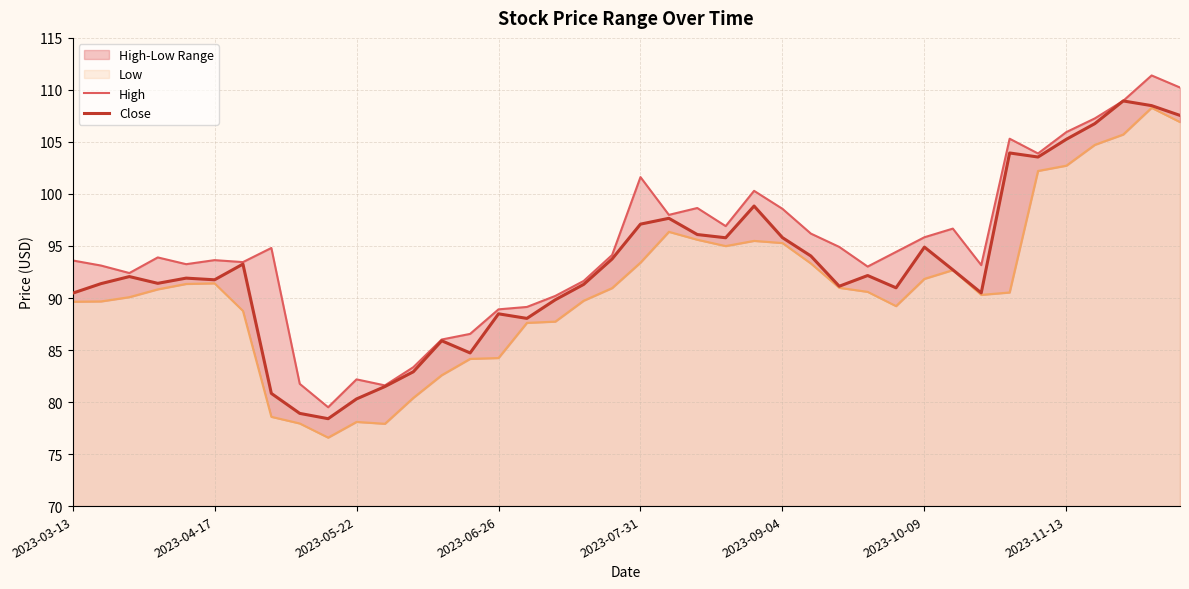

What is the sum of all High values?

3794.4